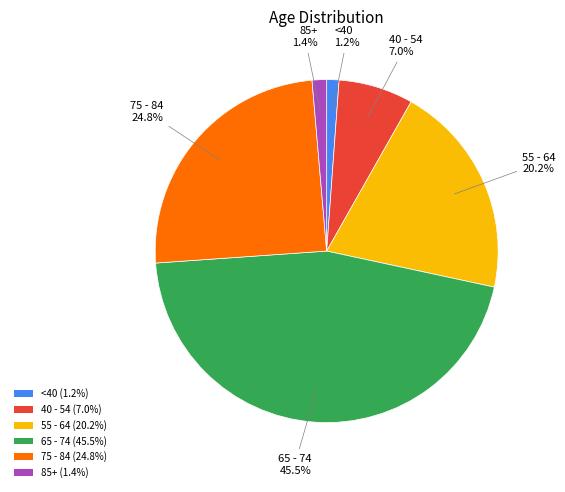

What percentage is NOT represented by 75 - 84?

75.2%